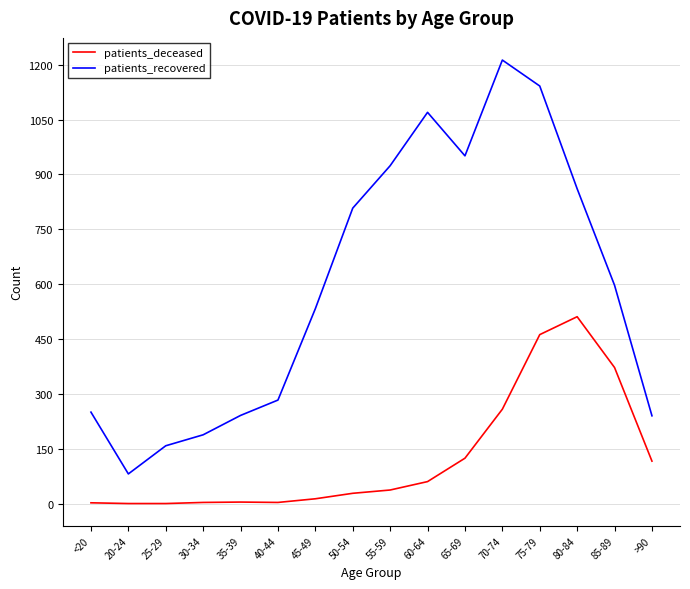

What are all the series names shown in the legend?

patients_deceased, patients_recovered